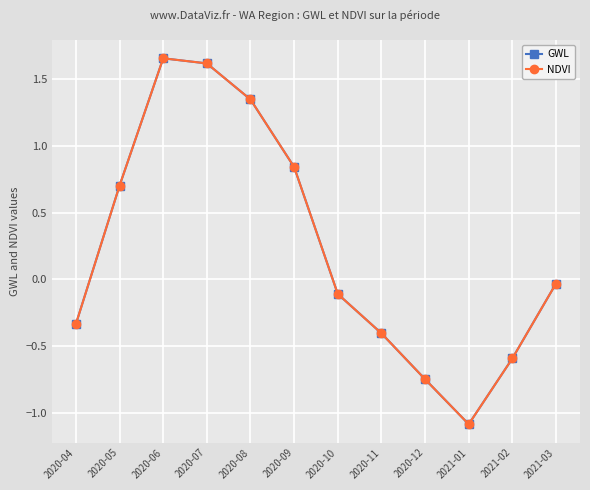

Reading left to right, transcribe all the data shown in this chart.

GWL: 2020-04=-0.3	2020-05=0.7	2020-06=1.7	2020-07=1.6	2020-08=1.3	2020-09=0.8	2020-10=-0.1	2020-11=-0.4	2020-12=-0.7	2021-01=-1.1	2021-02=-0.6	2021-03=-0.0
NDVI: 2020-04=-0.3	2020-05=0.7	2020-06=1.7	2020-07=1.6	2020-08=1.3	2020-09=0.8	2020-10=-0.1	2020-11=-0.4	2020-12=-0.7	2021-01=-1.1	2021-02=-0.6	2021-03=-0.0